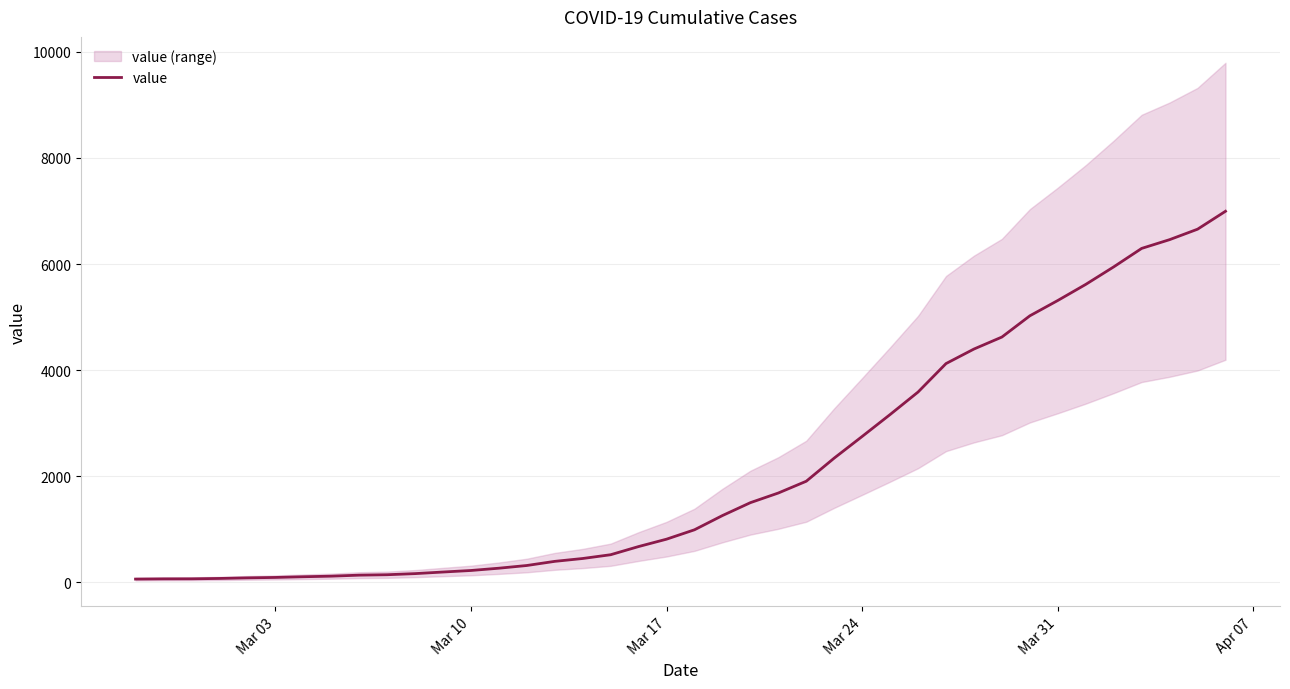

True or false: the data has more than 2 interior local peaks.

False